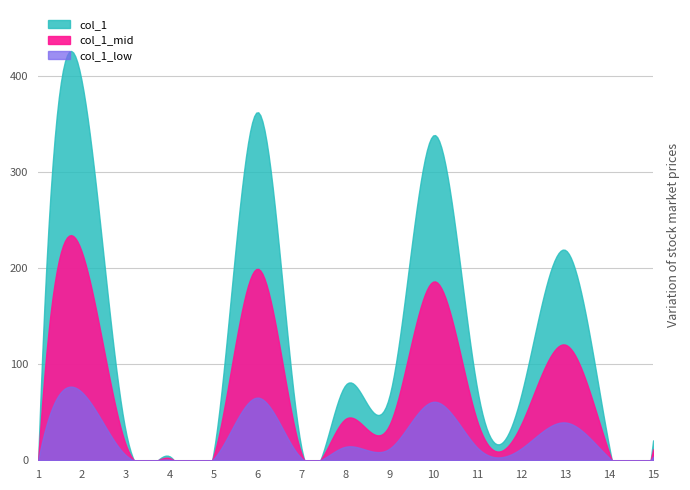

How many values are below 67?

7